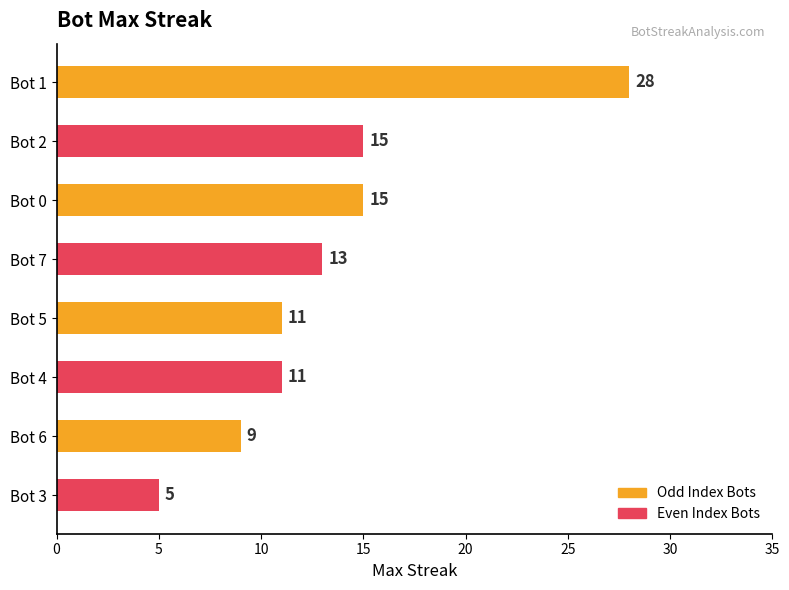

Reading bottom to top, extract all data points from this chart.

Bot 3=5	Bot 6=9	Bot 4=11	Bot 5=11	Bot 7=13	Bot 0=15	Bot 2=15	Bot 1=28